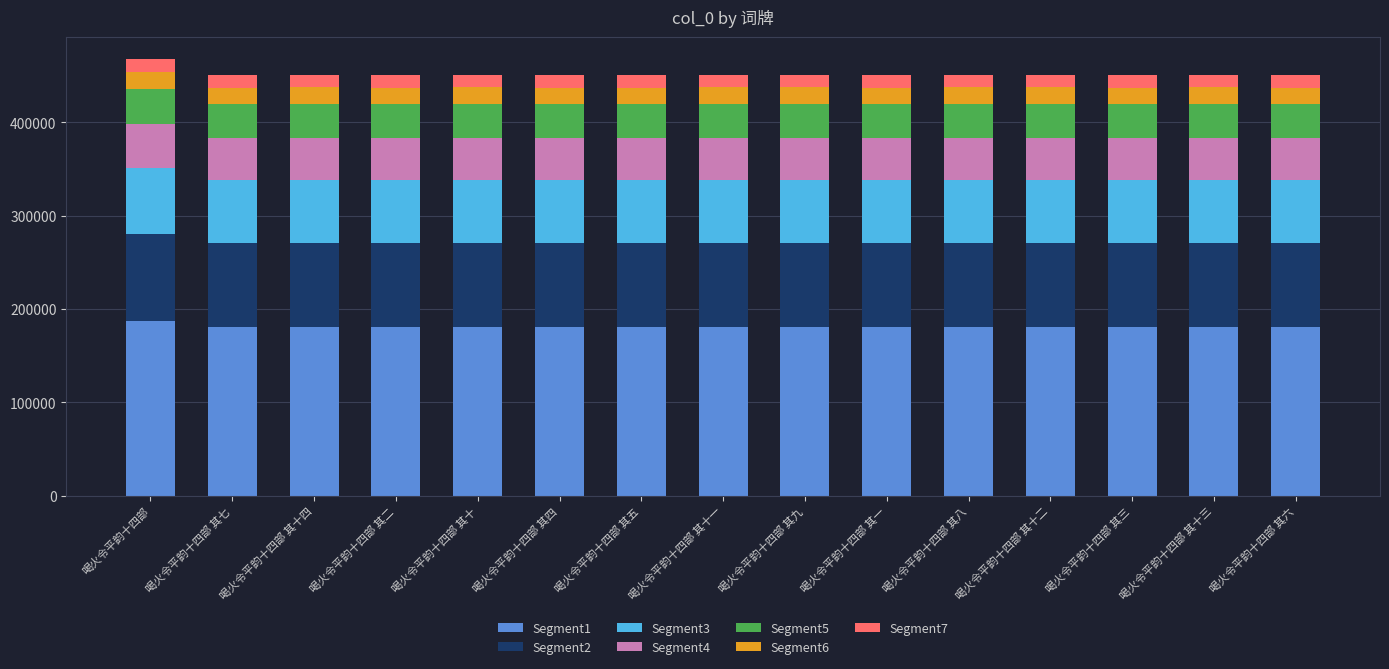

What is the highest value of the Segment1 series?

187106.8